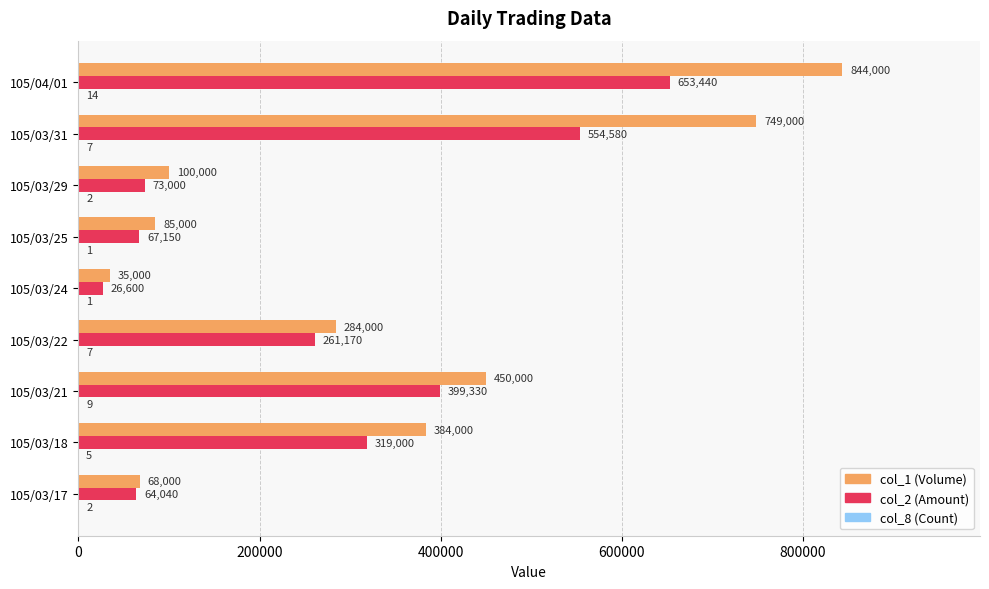

What is the total value across all series at 105/03/22?

545177